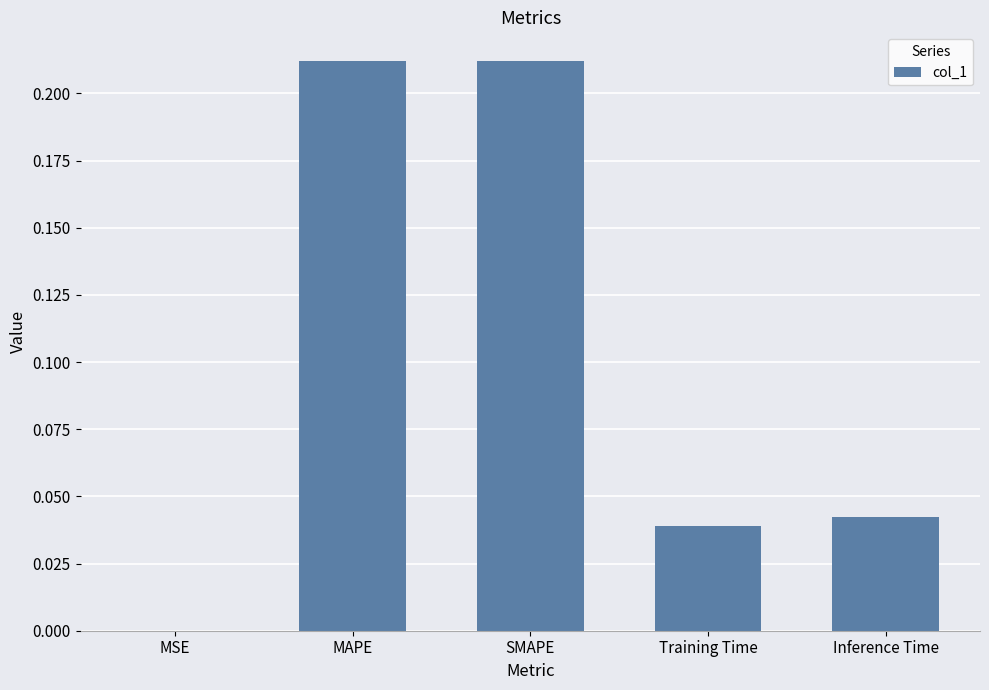

True or false: the data shows 0.0 at Inference Time.

True